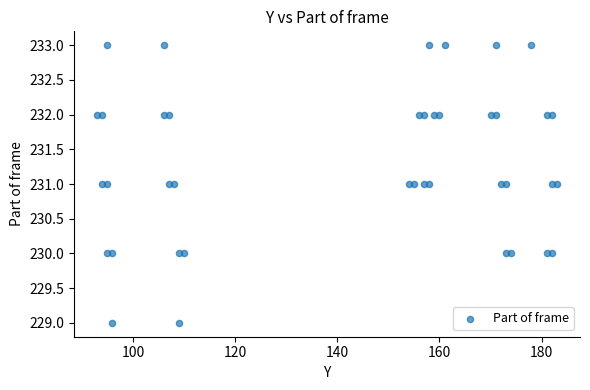

What is the range of Y values (max minus min)?

4